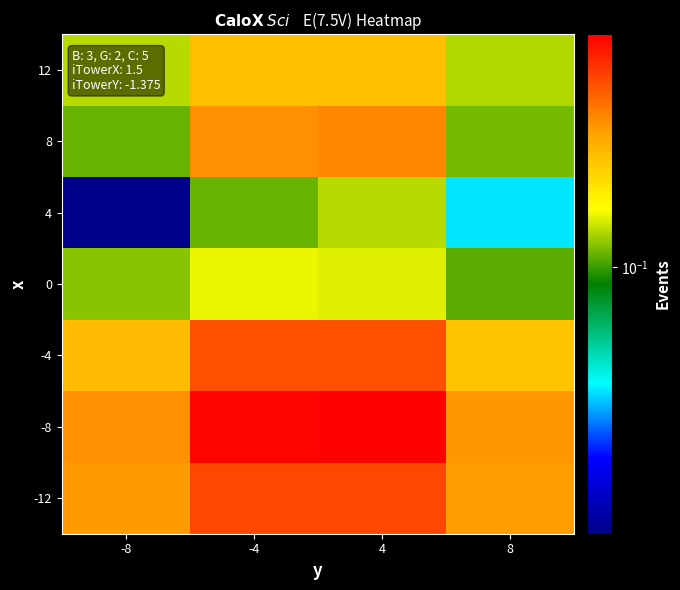

Reading left to right, transcribe all the data shown in this chart.

-12: -8=0.3	-4=0.5	4=0.5	8=0.3
-8: -8=0.3	-4=0.7	4=0.7	8=0.3
-4: -8=0.3	-4=0.5	4=0.5	8=0.2
0: -8=0.1	-4=0.2	4=0.1	8=0.1
4: -8=0.0	-4=0.1	4=0.1	8=0.0
8: -8=0.1	-4=0.3	4=0.4	8=0.1
12: -8=0.1	-4=0.3	4=0.3	8=0.1